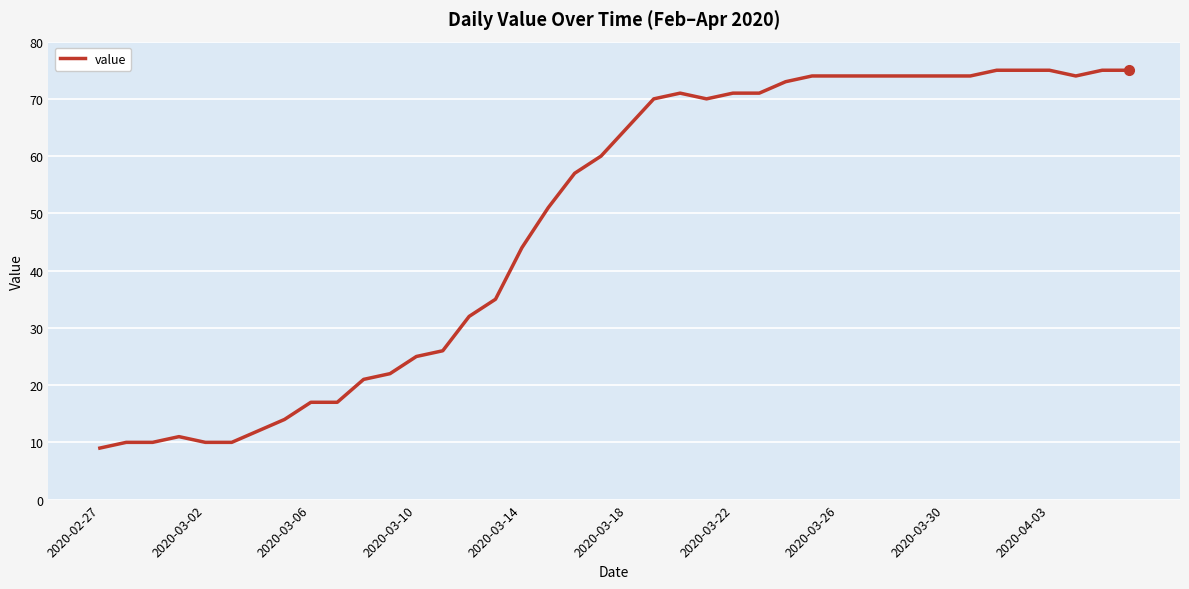

What is the difference between the maximum and minimum values?

66